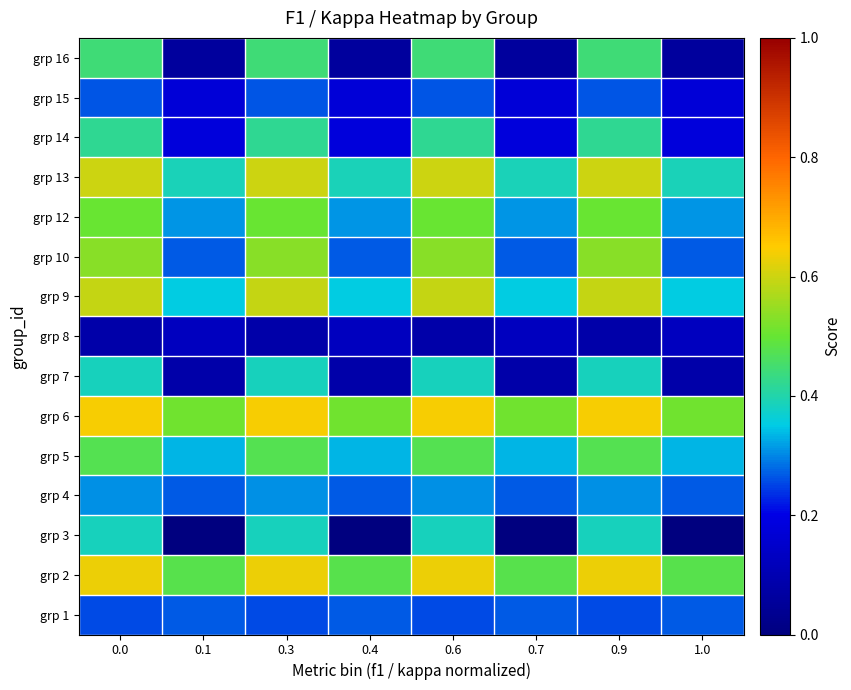

Reading left to right, extract all data points from this chart.

grp 1: 0.0=0.3	0.1=0.3	0.3=0.3	0.4=0.3	0.6=0.3	0.7=0.3	0.9=0.3	1.0=0.3
grp 2: 0.0=0.6	0.1=0.5	0.3=0.6	0.4=0.5	0.6=0.6	0.7=0.5	0.9=0.6	1.0=0.5
grp 3: 0.0=0.4	0.1=0.0	0.3=0.4	0.4=0.0	0.6=0.4	0.7=0.0	0.9=0.4	1.0=0.0
grp 4: 0.0=0.3	0.1=0.3	0.3=0.3	0.4=0.3	0.6=0.3	0.7=0.3	0.9=0.3	1.0=0.3
grp 5: 0.0=0.5	0.1=0.3	0.3=0.5	0.4=0.3	0.6=0.5	0.7=0.3	0.9=0.5	1.0=0.3
grp 6: 0.0=0.6	0.1=0.5	0.3=0.6	0.4=0.5	0.6=0.6	0.7=0.5	0.9=0.6	1.0=0.5
grp 7: 0.0=0.4	0.1=0.1	0.3=0.4	0.4=0.1	0.6=0.4	0.7=0.1	0.9=0.4	1.0=0.1
grp 8: 0.0=0.1	0.1=0.1	0.3=0.1	0.4=0.1	0.6=0.1	0.7=0.1	0.9=0.1	1.0=0.1
grp 9: 0.0=0.6	0.1=0.4	0.3=0.6	0.4=0.4	0.6=0.6	0.7=0.4	0.9=0.6	1.0=0.4
grp 10: 0.0=0.5	0.1=0.3	0.3=0.5	0.4=0.3	0.6=0.5	0.7=0.3	0.9=0.5	1.0=0.3
grp 12: 0.0=0.5	0.1=0.3	0.3=0.5	0.4=0.3	0.6=0.5	0.7=0.3	0.9=0.5	1.0=0.3
grp 13: 0.0=0.6	0.1=0.4	0.3=0.6	0.4=0.4	0.6=0.6	0.7=0.4	0.9=0.6	1.0=0.4
grp 14: 0.0=0.4	0.1=0.2	0.3=0.4	0.4=0.2	0.6=0.4	0.7=0.2	0.9=0.4	1.0=0.2
grp 15: 0.0=0.3	0.1=0.2	0.3=0.3	0.4=0.2	0.6=0.3	0.7=0.2	0.9=0.3	1.0=0.2
grp 16: 0.0=0.4	0.1=0.1	0.3=0.4	0.4=0.1	0.6=0.4	0.7=0.1	0.9=0.4	1.0=0.1